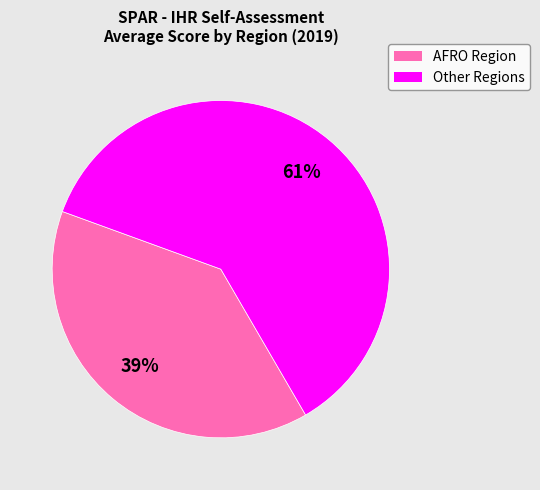

Count the number of slices in the pie.

2